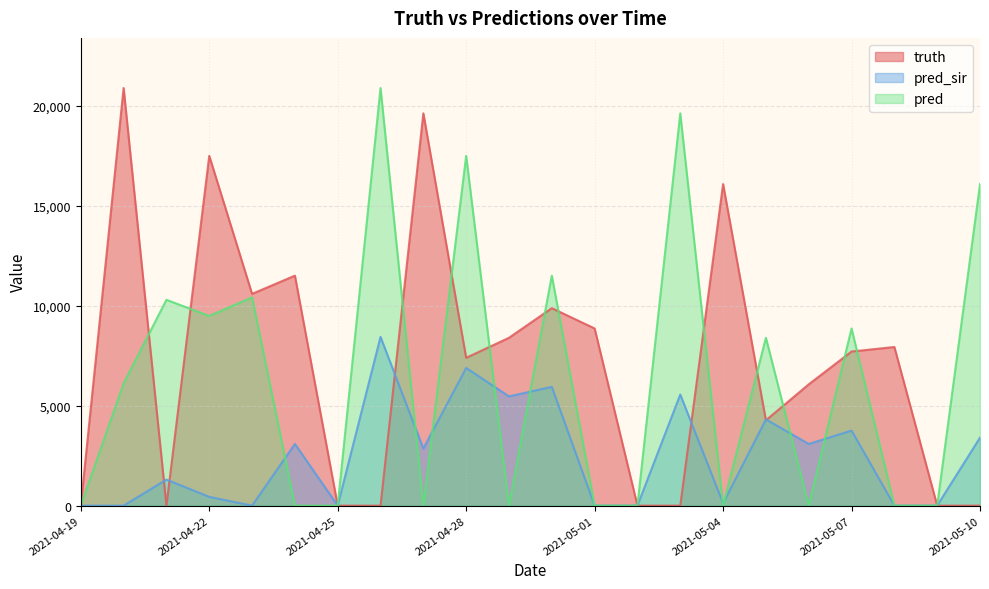

Which series has the largest range (max minus min)?

truth